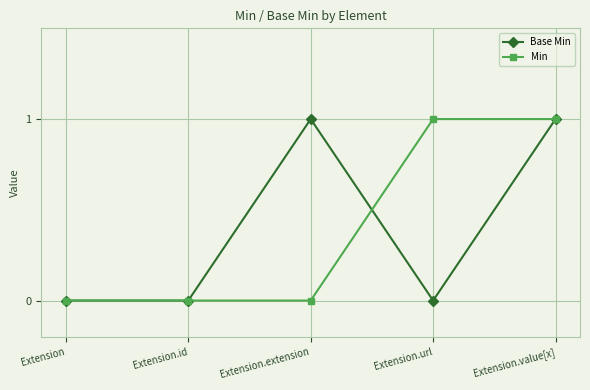

Rank the series at Extension.url from highest to lowest value.

Min, Base Min